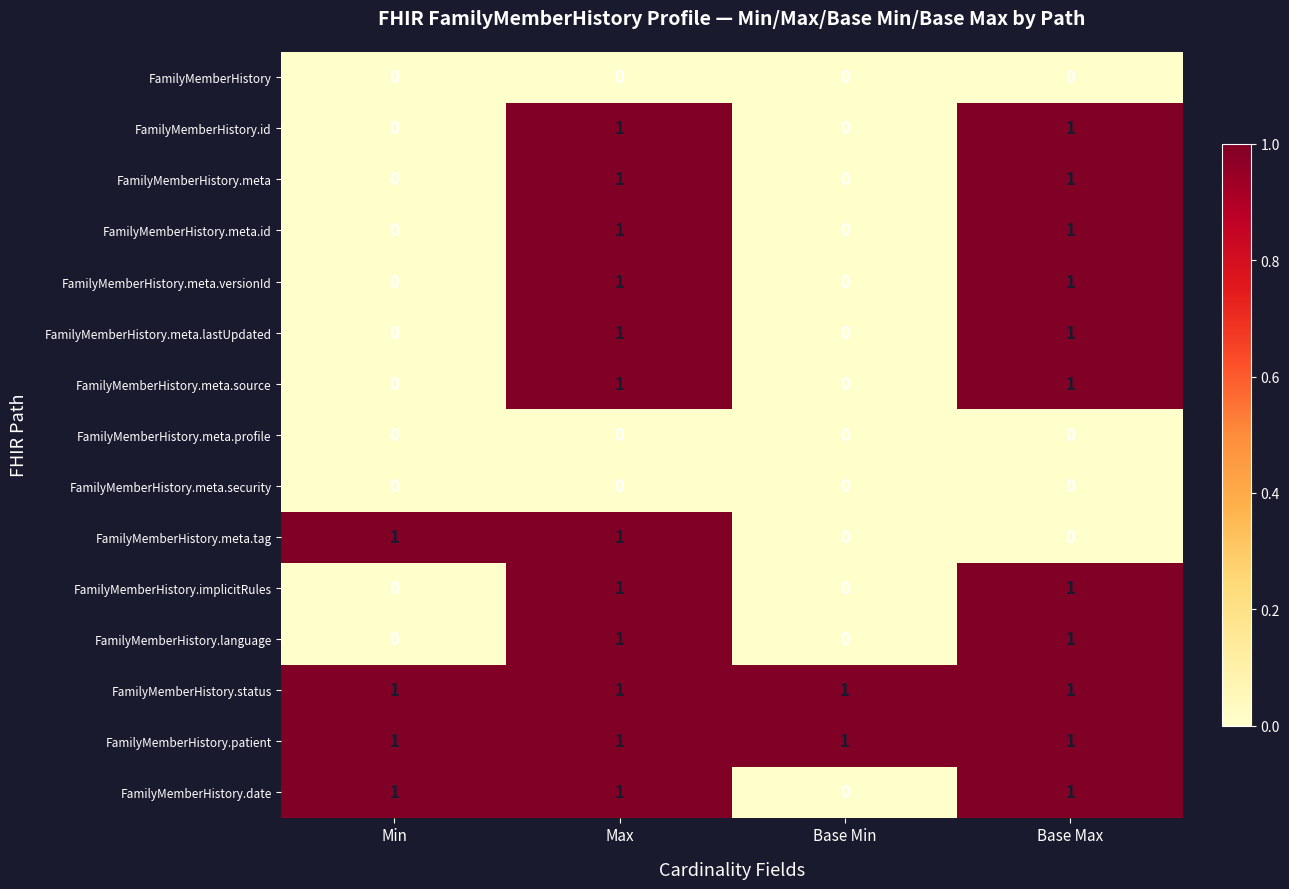

Count the number of categories in the chart.

4